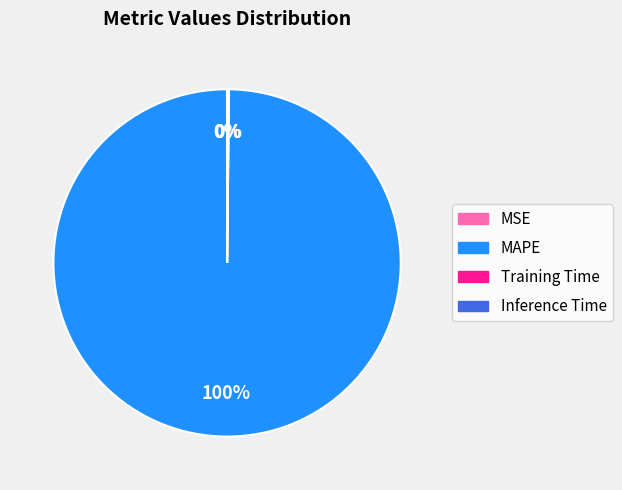

Which slice is the largest?

MAPE